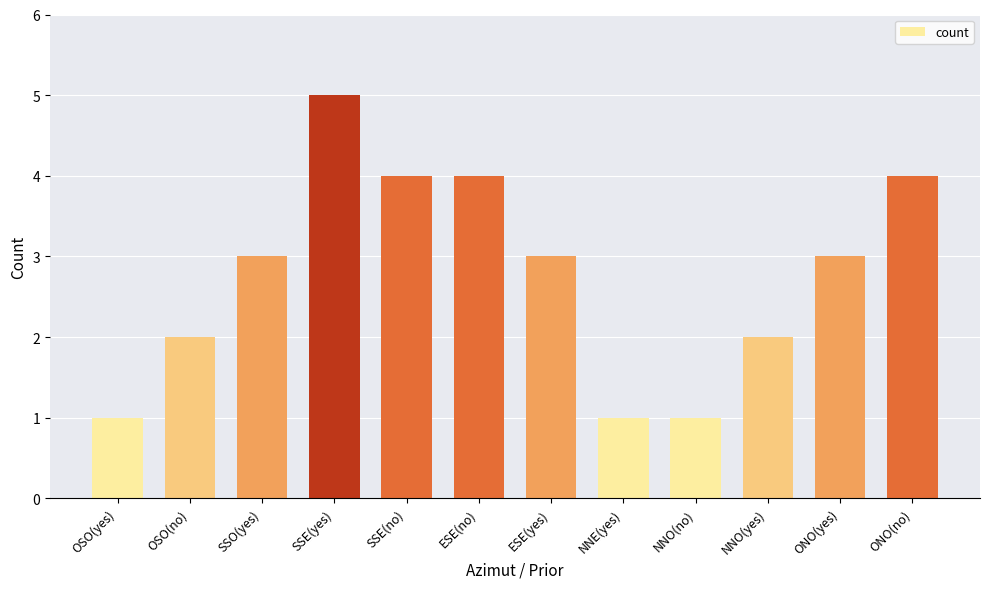

What is the label of the 10th bar from the right?

SSO(yes)